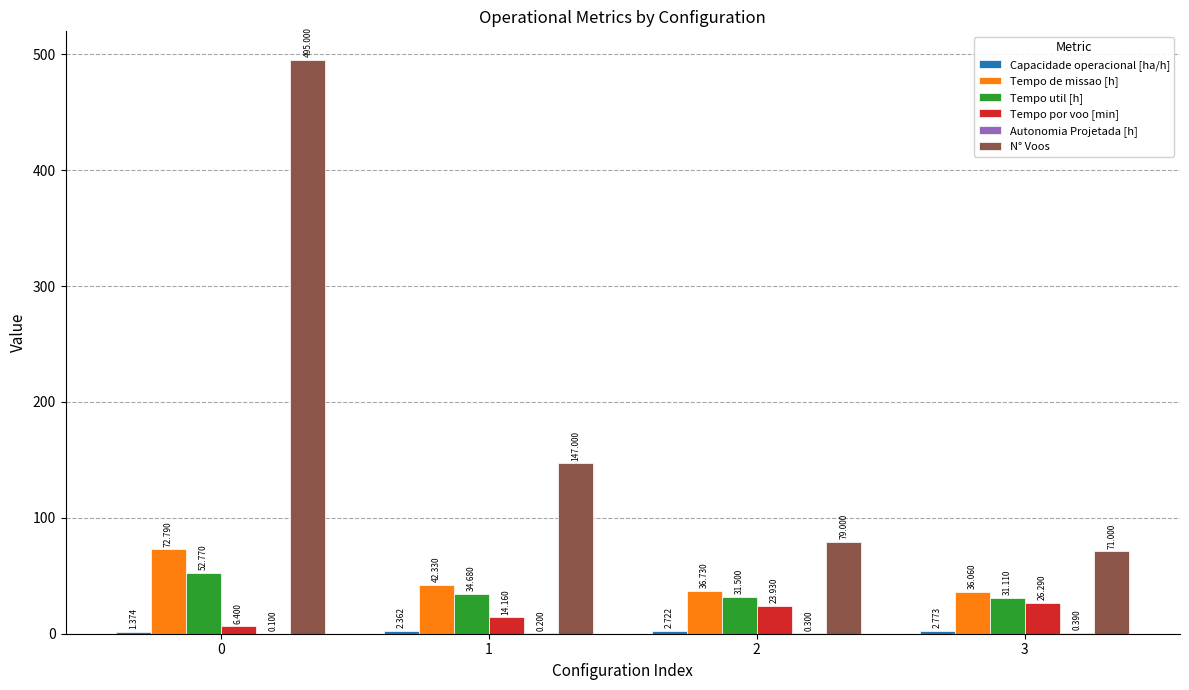

Which series changed the most between 1 and 3?

N° Voos